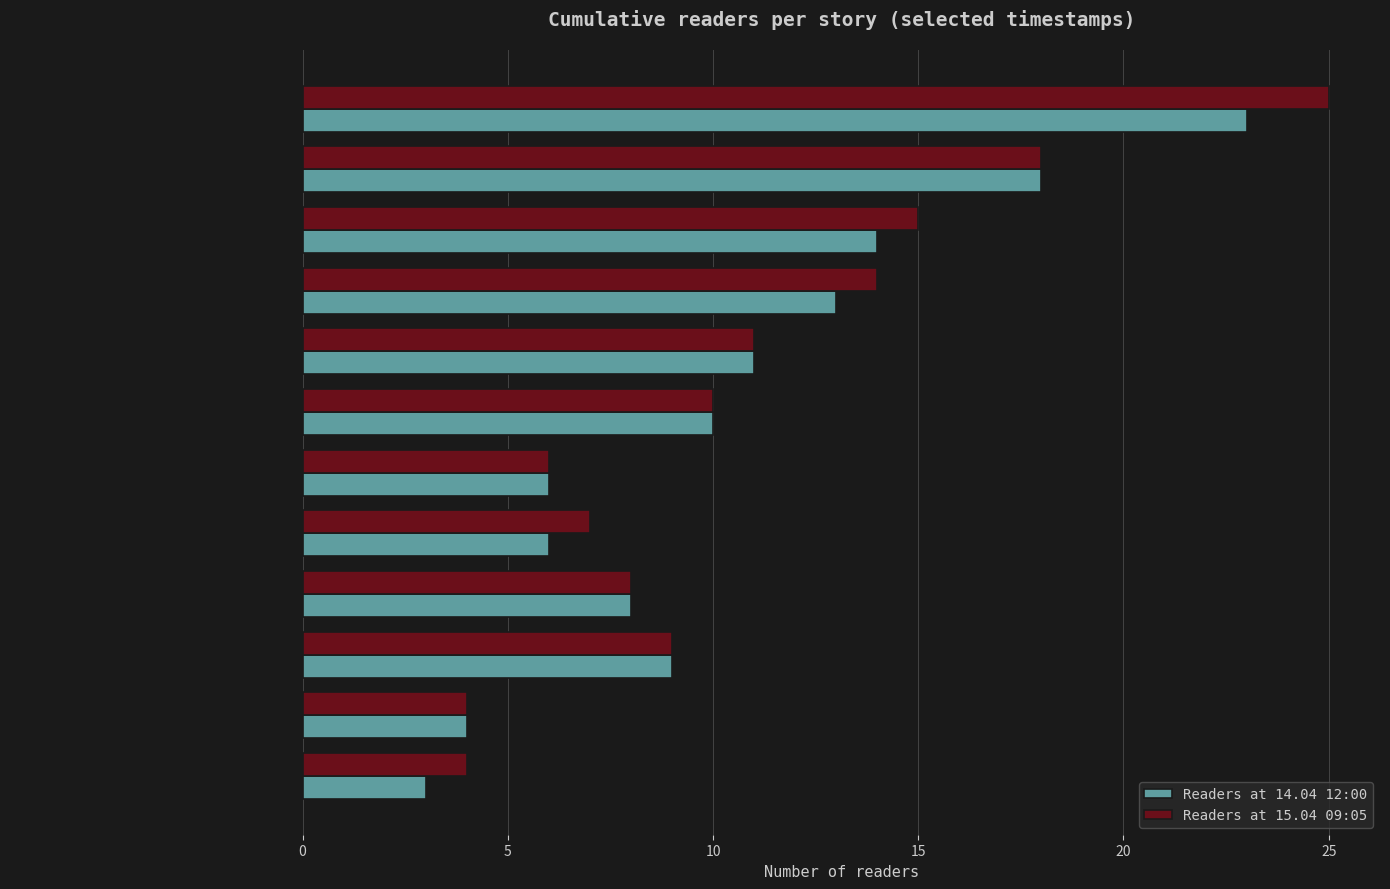

Is the value of Readers at 15.04 09:05 at Спасти старика greater than the value of Readers at 14.04 12:00 at Иллюзион?

No